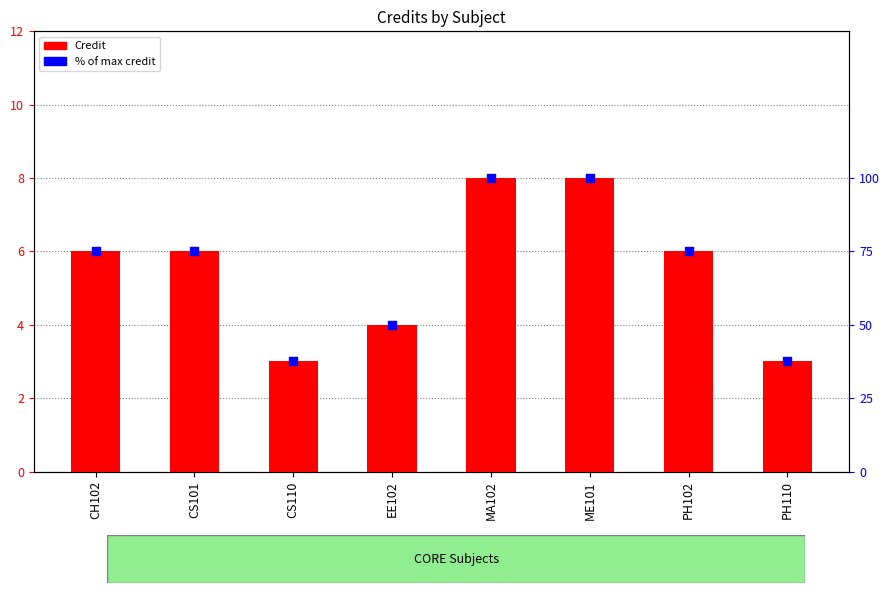

What are all the series names shown in the legend?

Credit, % of max credit